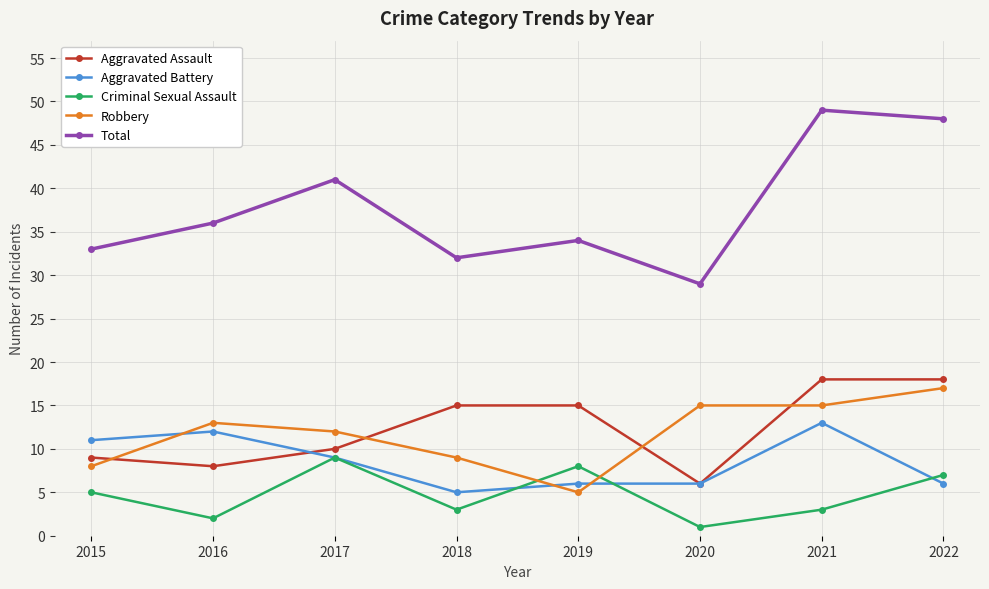

What is the difference between the maximum and second lowest values in the Criminal Sexual Assault series?

7